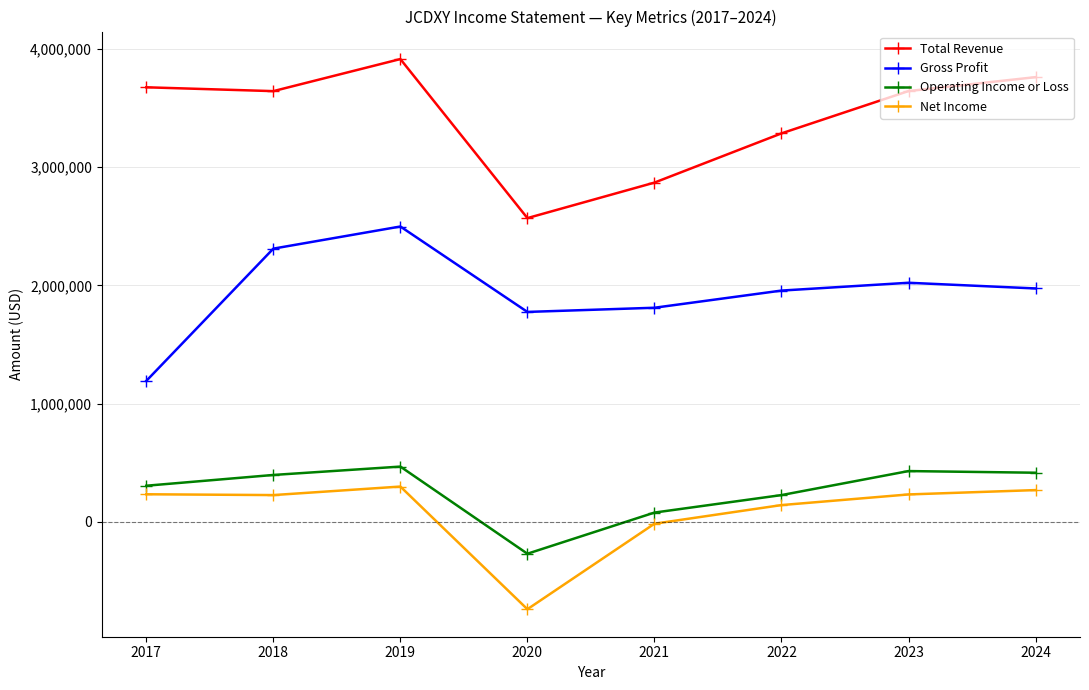

The Operating Income or Loss series shows 304900 at 2017. True or false?

True